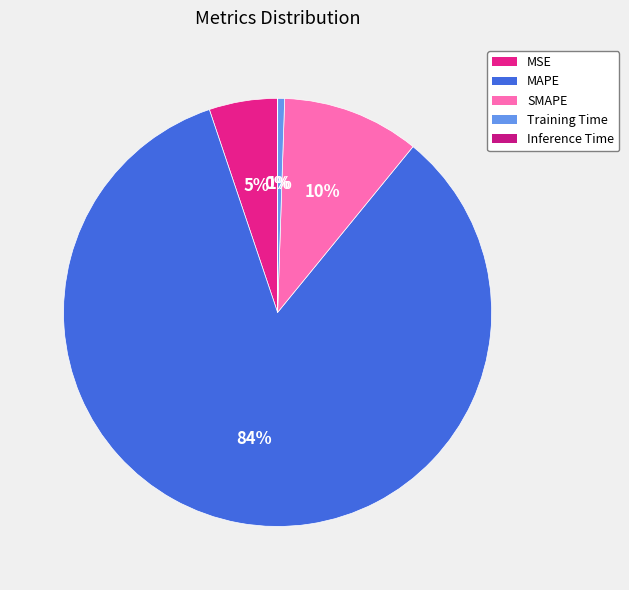

Do Inference Time and MAPE together represent more than half of the pie?

Yes